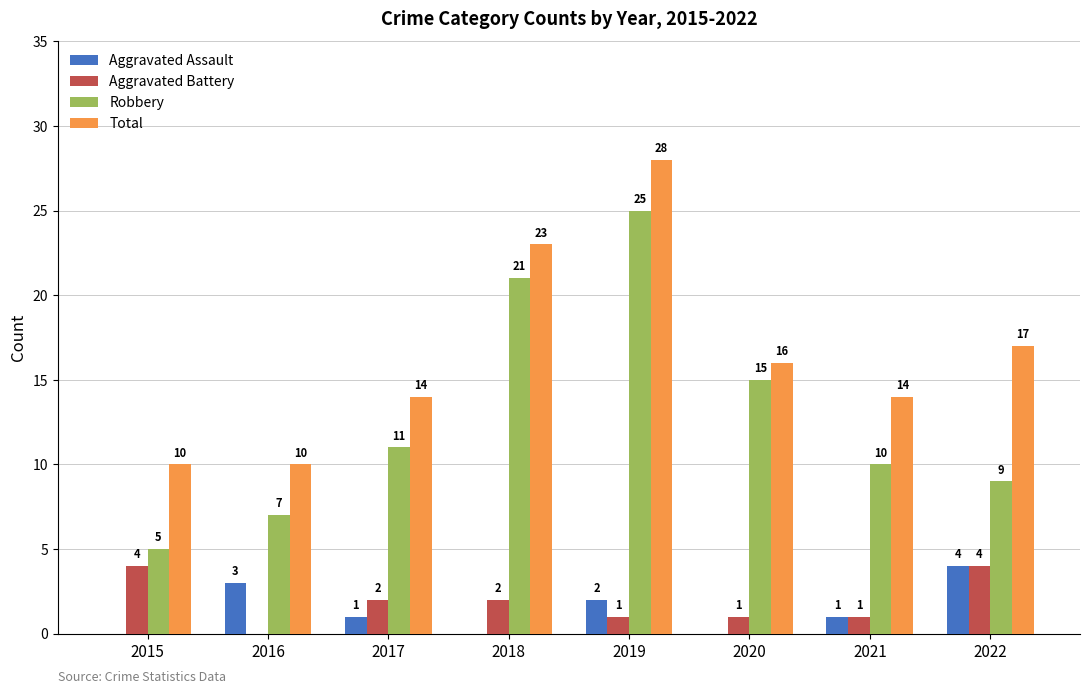

Count the Aggravated Assault values in the range 0 to 3.

7